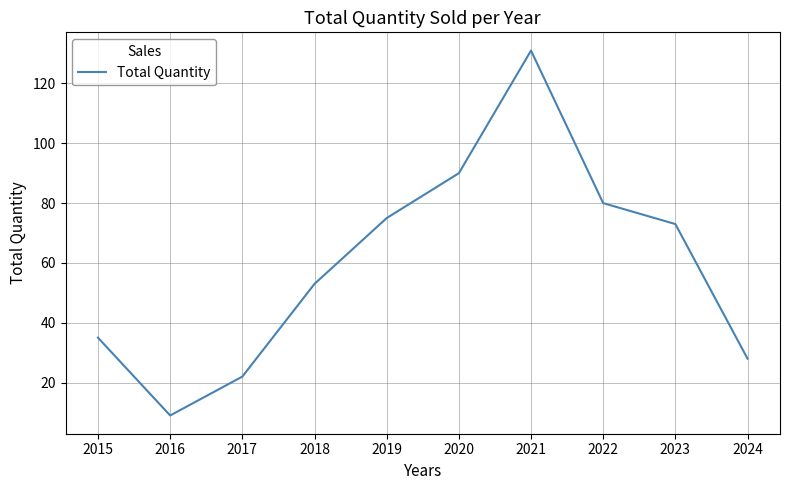

Between 2015 and 2017, which is larger?

2015